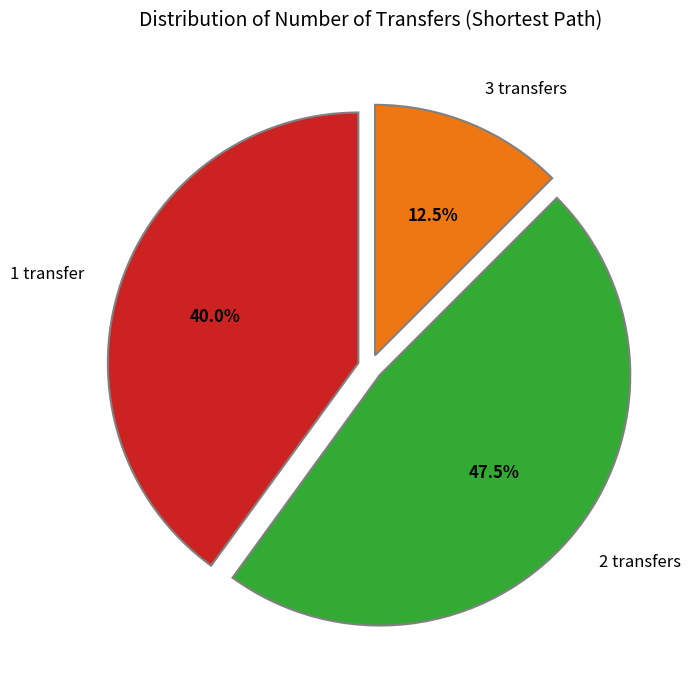

Combined, what portion of the pie is 3 transfers and 2 transfers?

60.0%